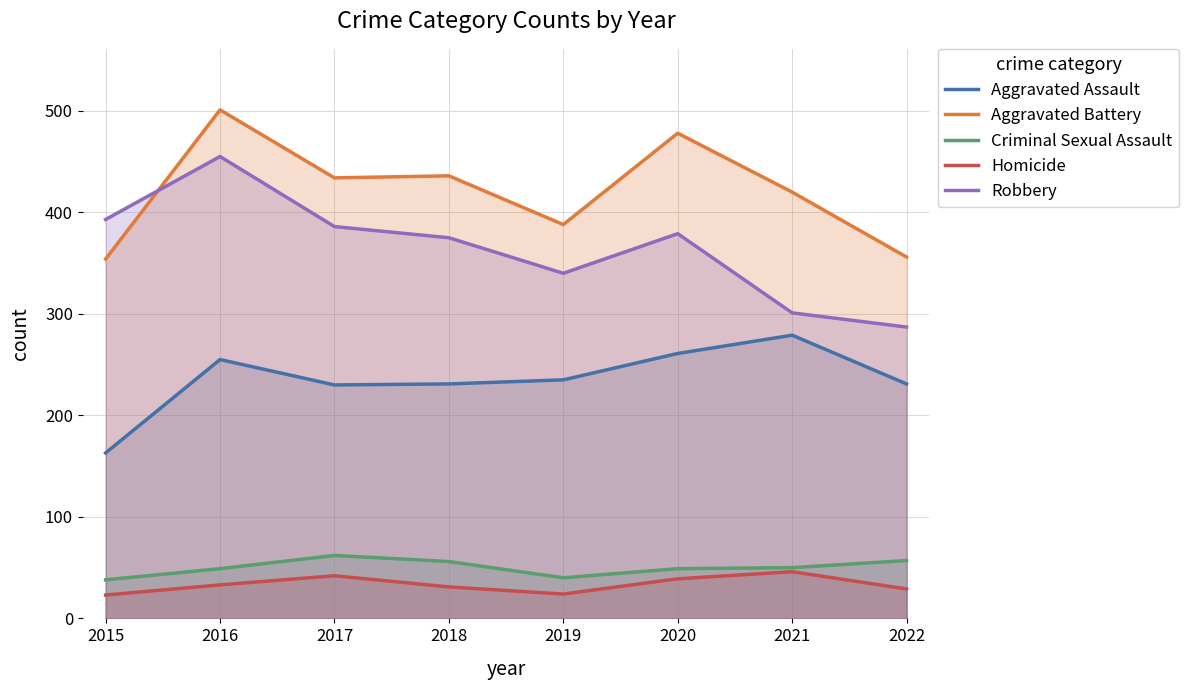

At 2021, list the series in order from largest to smallest.

Aggravated Battery, Robbery, Aggravated Assault, Criminal Sexual Assault, Homicide